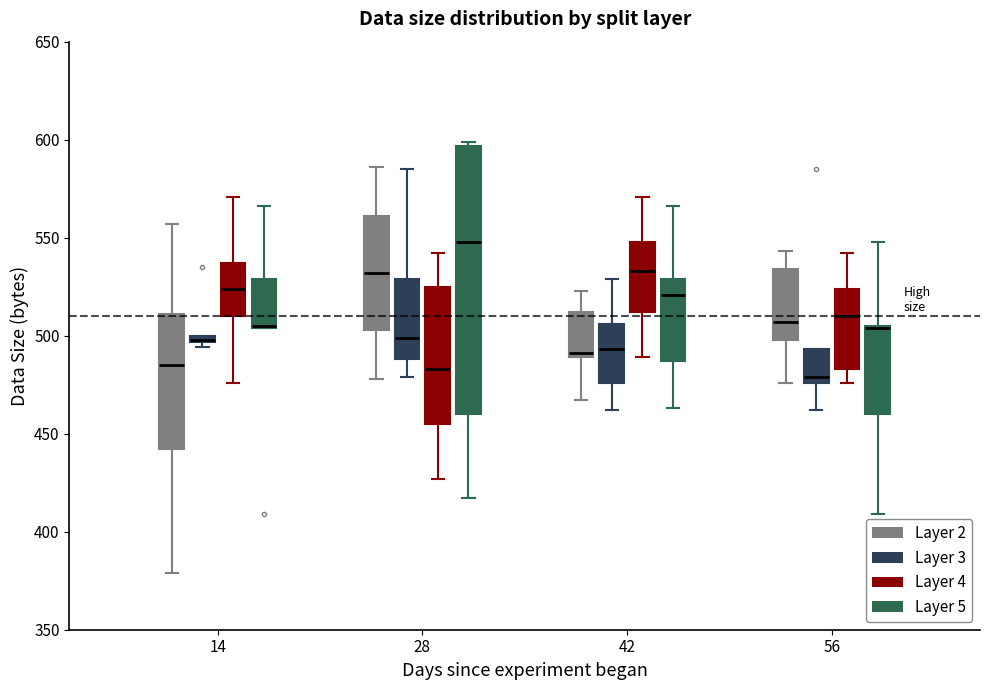

Where does the lower whisker of the box for 28 (Layer 2) end on the y-axis? The values are not printed on the chart, so give them approximately, as read against the axis.

480